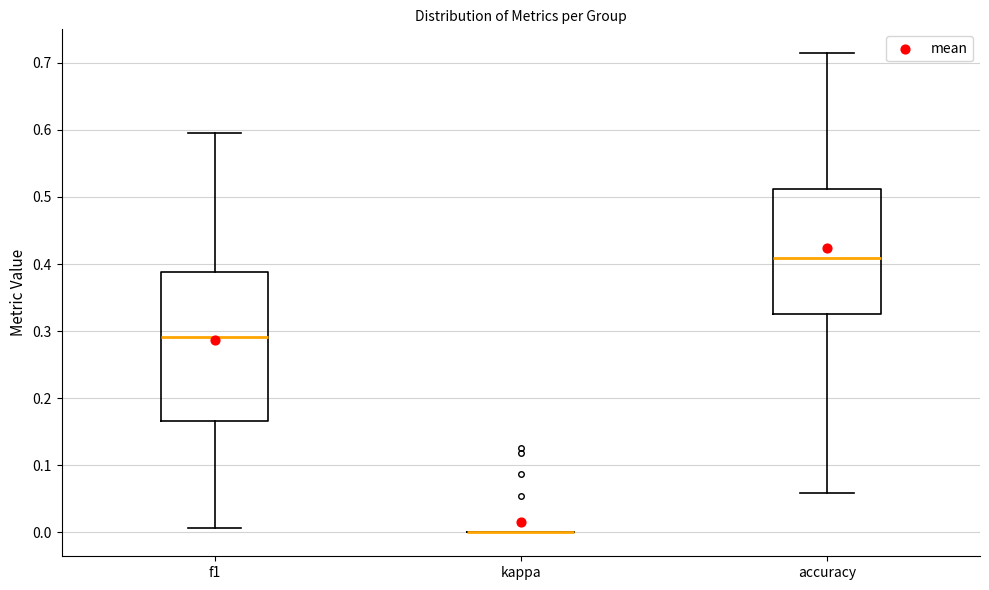

Which box is the tallest, from its lower edge to its upper edge?

f1